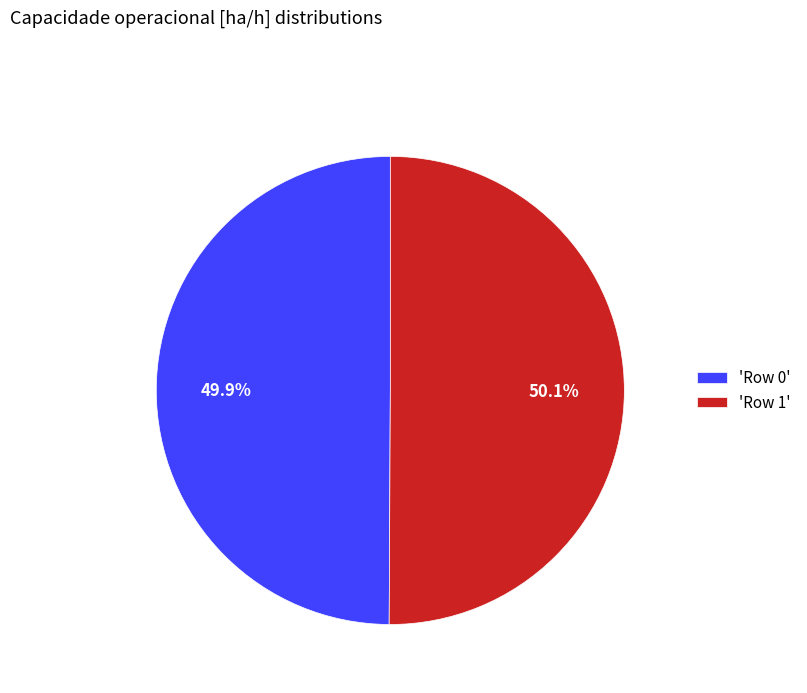

Does any single category account for the majority?

Yes